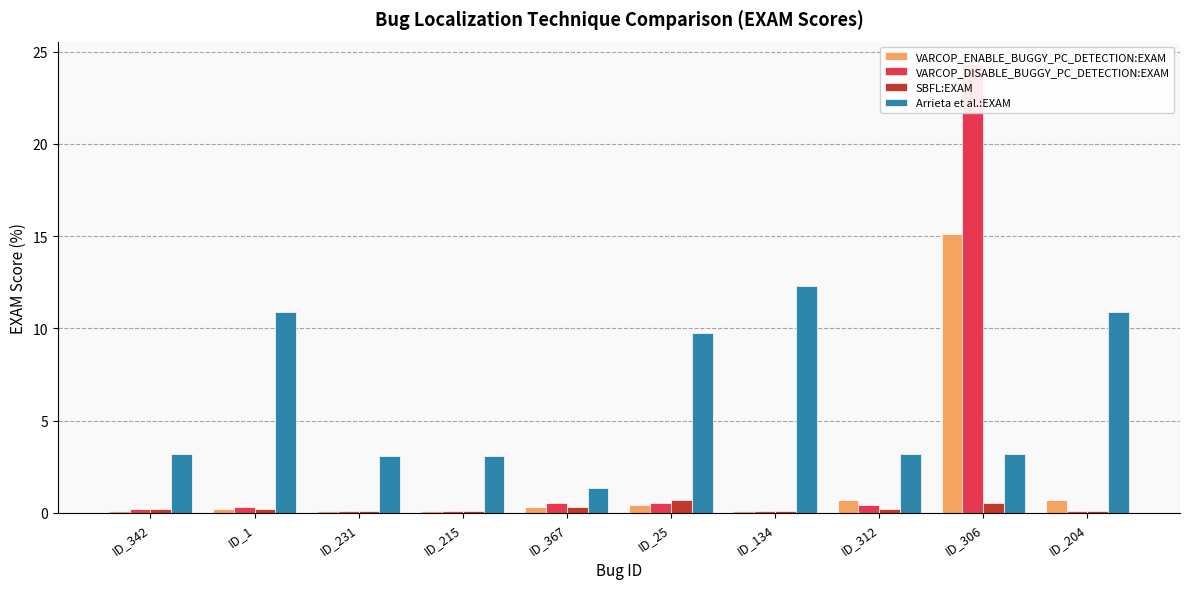

Reading left to right, extract all data points from this chart.

VARCOP_ENABLE_BUGGY_PC_DETECTION:EXAM: 0.1	0.2	0.1	0.1	0.3	0.4	0.1	0.7	15.1	0.7
VARCOP_DISABLE_BUGGY_PC_DETECTION:EXAM: 0.2	0.3	0.1	0.1	0.5	0.5	0.1	0.4	24.3	0.1
SBFL:EXAM: 0.2	0.2	0.1	0.1	0.3	0.7	0.1	0.2	0.5	0.1
Arrieta et al.:EXAM: 3.2	10.9	3.1	3.1	1.3	9.7	12.3	3.2	3.2	10.9